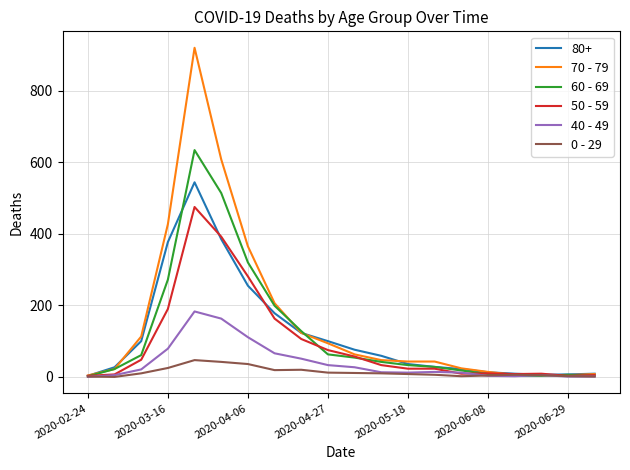

What is the maximum value shown in the chart?

920